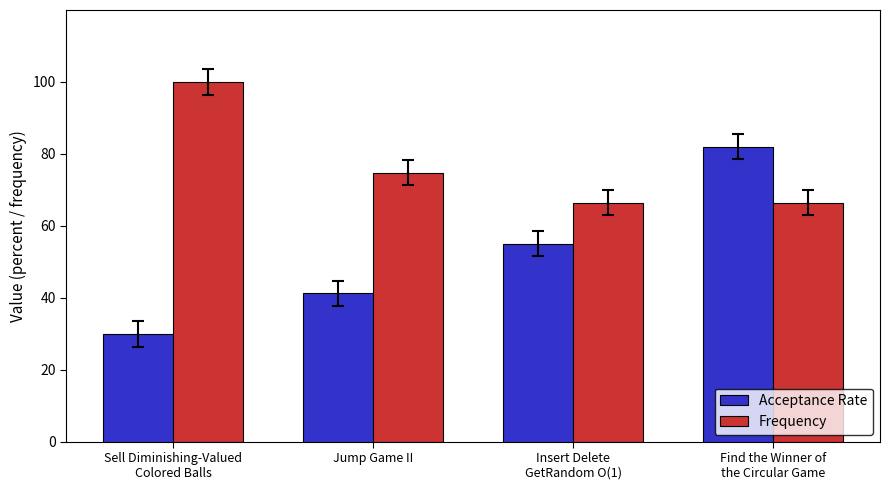

At how many categories does at least one series exceed 85?

1